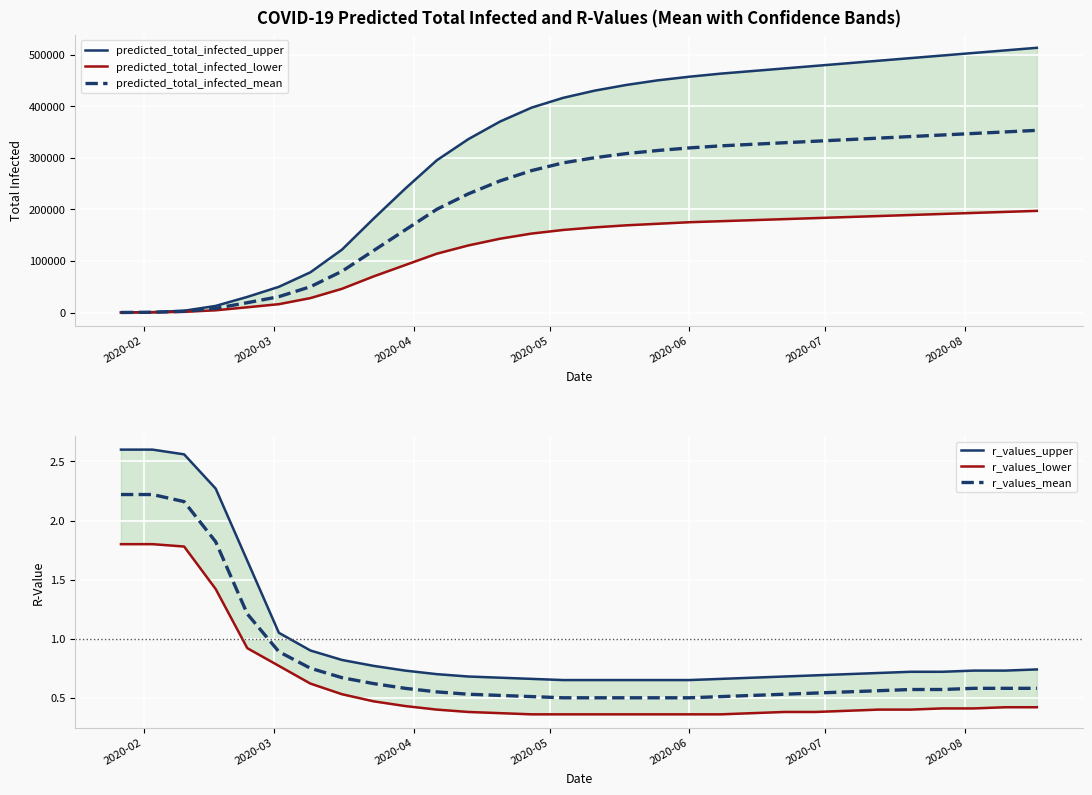

How many distinct data groups are displayed?

6